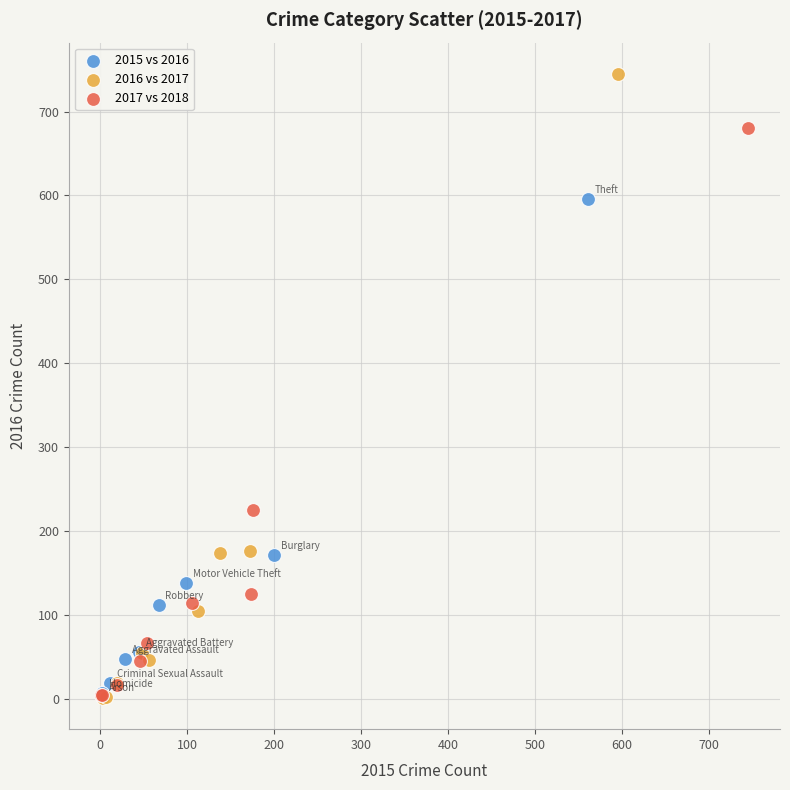

What are all the series names shown in the legend?

2015 vs 2016, 2016 vs 2017, 2017 vs 2018